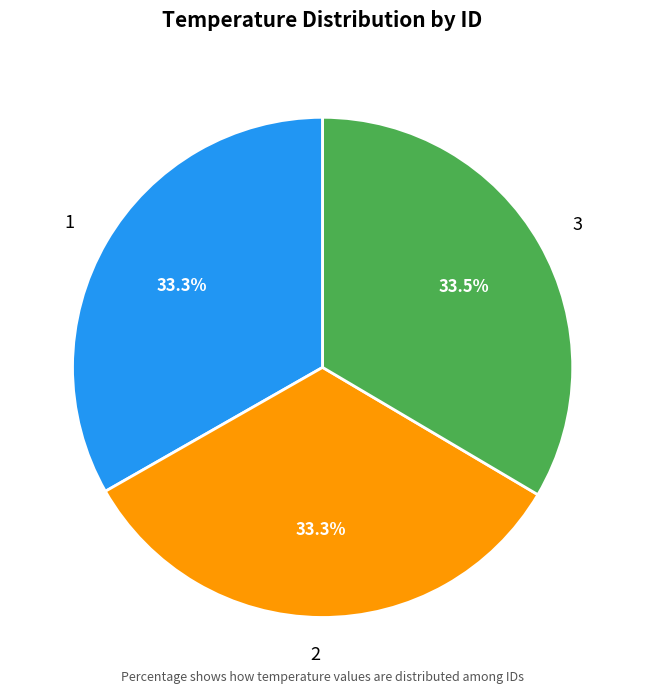

What is the total percentage of 1 and 2?

66.5%